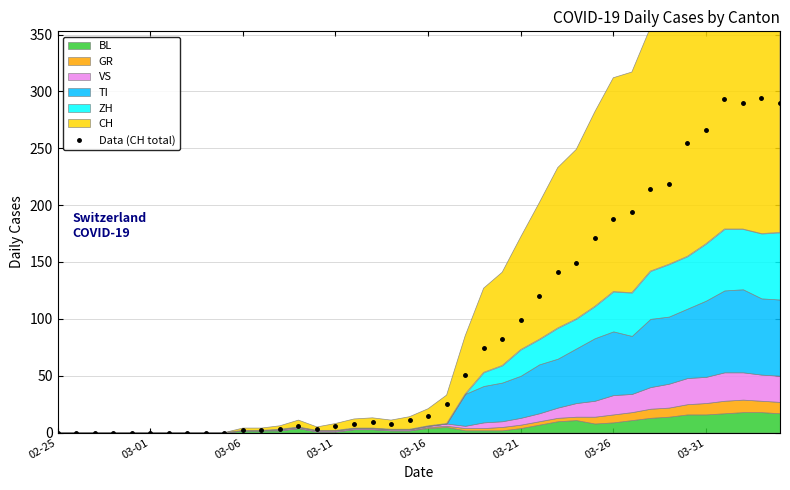

True or false: Data (CH total) has more than 1 interior local peaks.

True